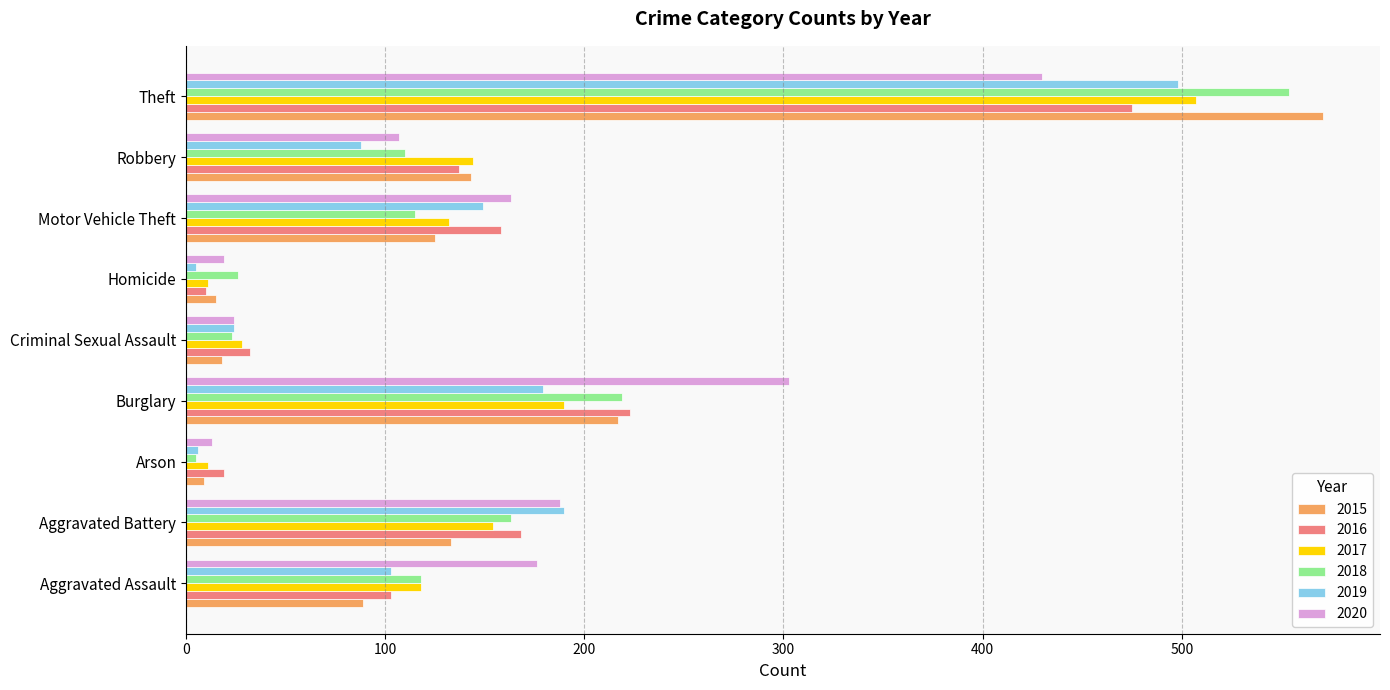

Which series has the widest spread of values?

2015